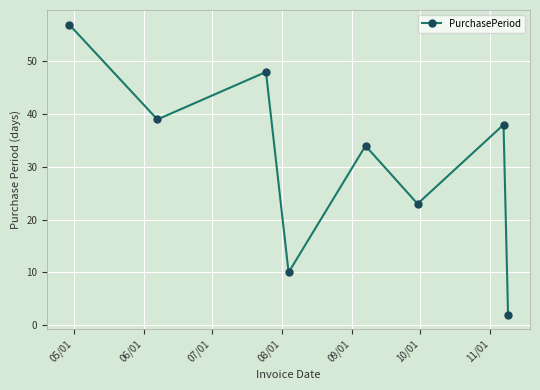

Does the chart have visible grid lines?

Yes